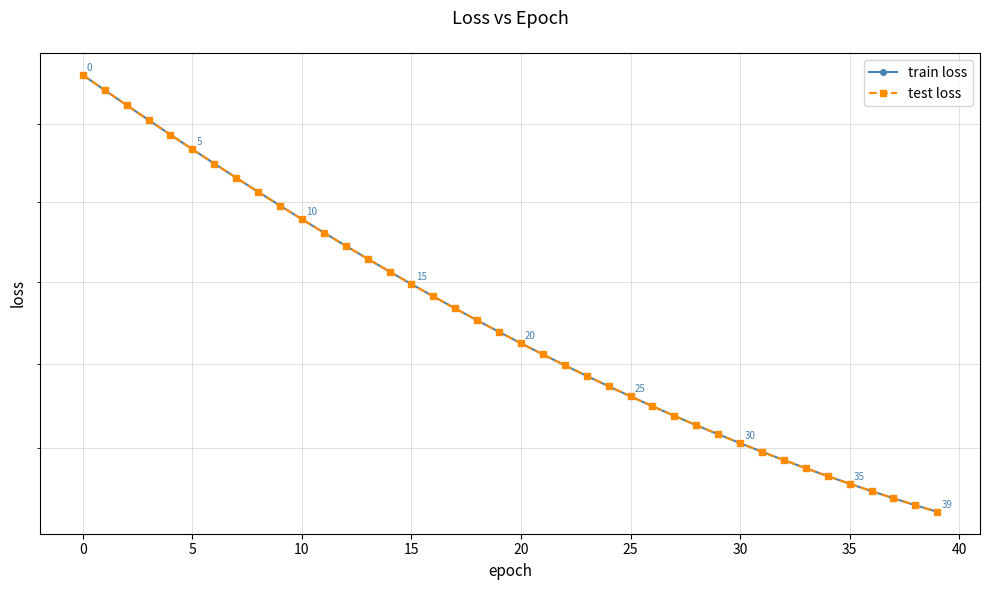

True or false: train loss and test loss intersect in this chart.

False